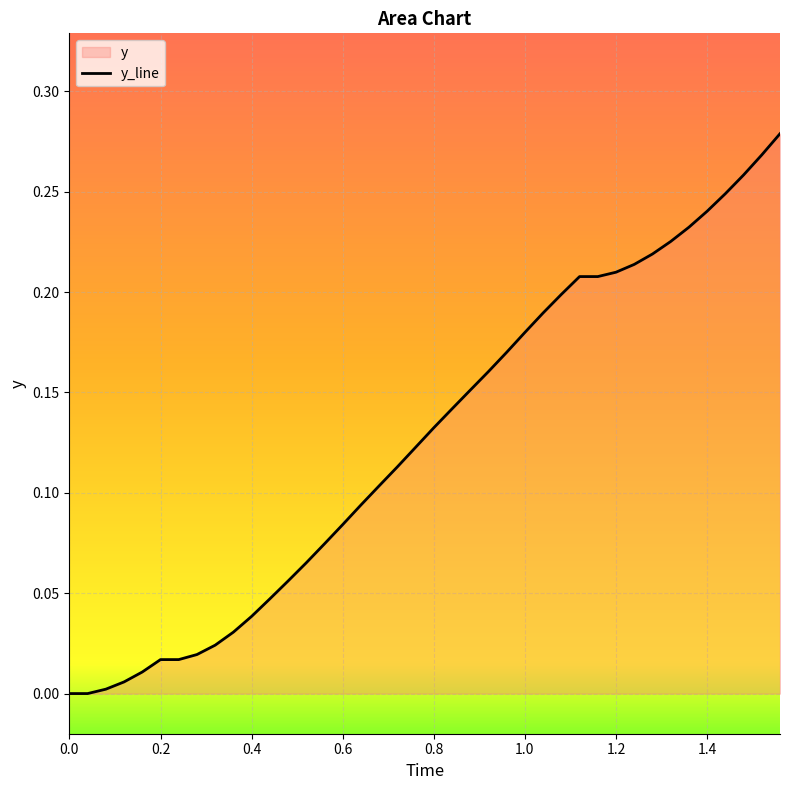

What is the average value?

0.1